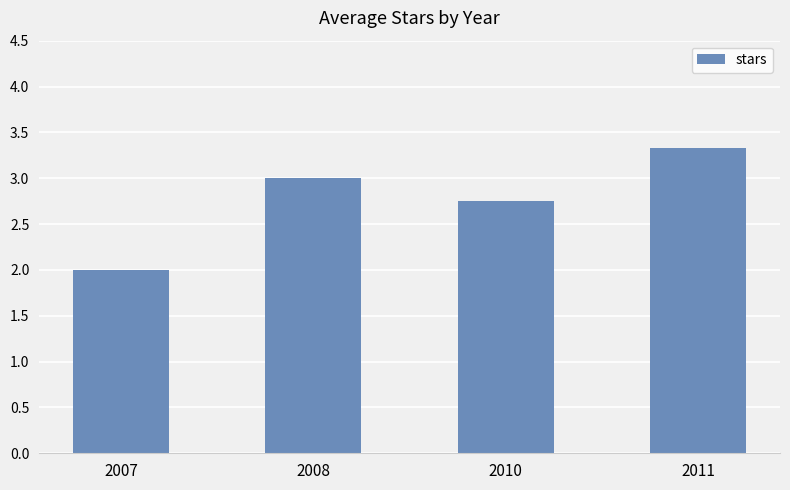

Read the value at 2008.

3.0